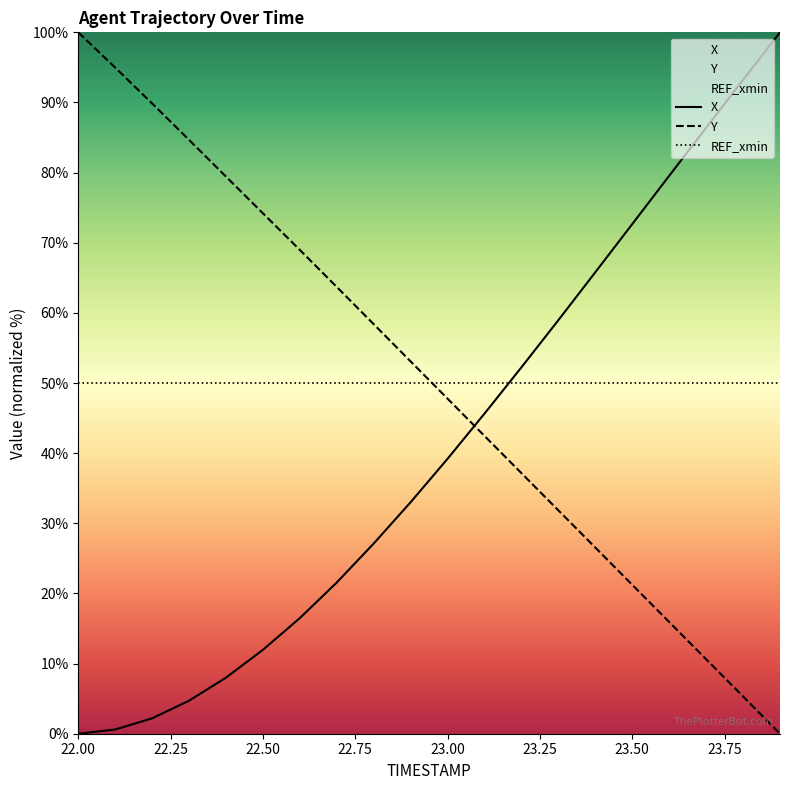

How many lines are shown in the chart?

3